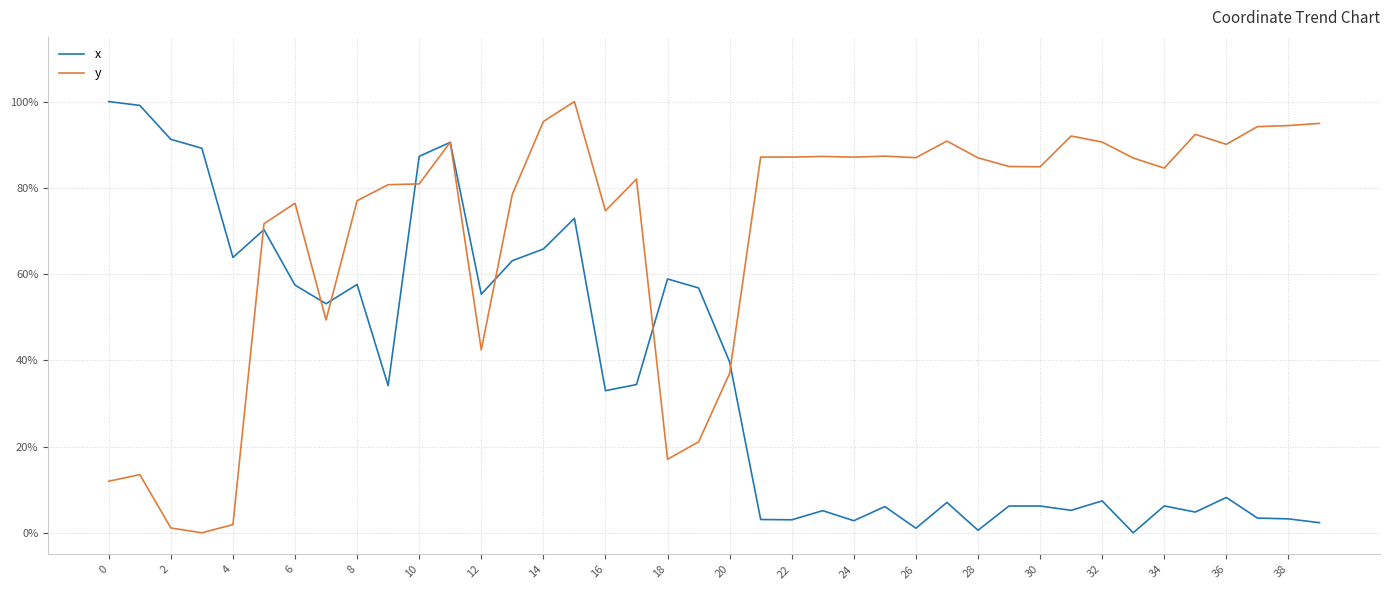

Rank the series by their average value, from highest to lowest.

y, x